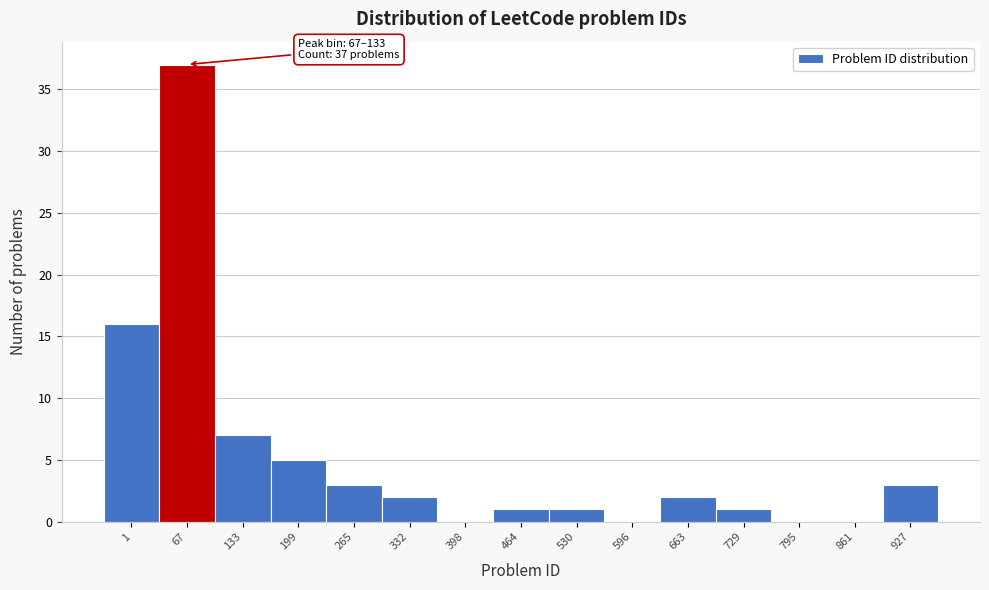

Reading right to left, extract all data points from this chart.

927=3	861=0	795=0	729=1	663=2	596=0	530=1	464=1	398=0	332=2	265=3	199=5	133=7	67=37	1=16